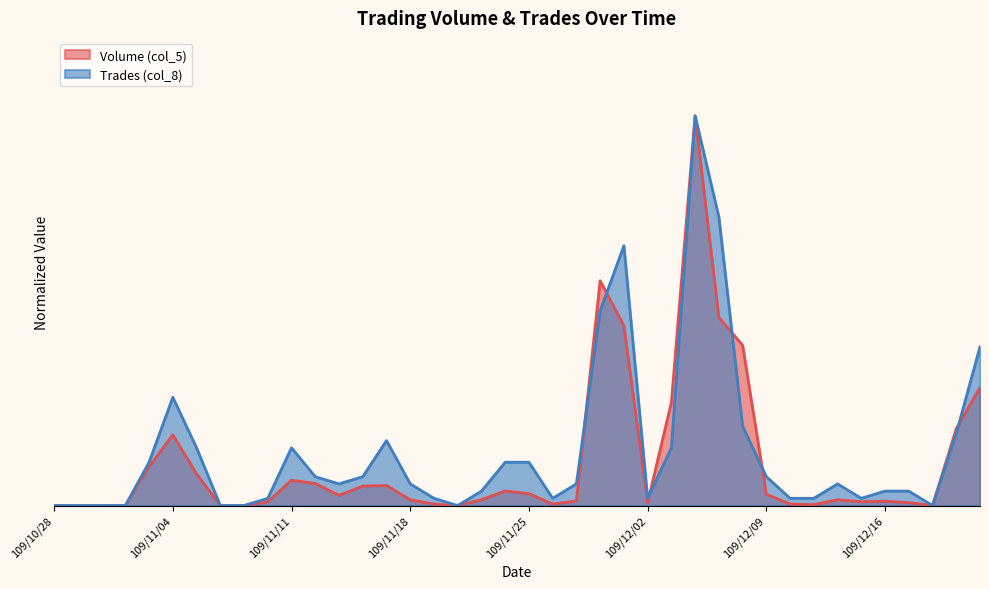

Reading left to right, list all the values displayed in this chart.

Volume (col_5): 109/10/28=0.0	109/10/29=0.0	109/10/30=0.0	109/11/02=0.0	109/11/03=5.4	109/11/04=9.8	109/11/05=4.4	109/11/06=0.0	109/11/09=0.0	109/11/10=0.5	109/11/11=3.5	109/11/12=3.1	109/11/13=1.4	109/11/16=2.7	109/11/17=2.8	109/11/18=0.8	109/11/19=0.2	109/11/20=0.0	109/11/23=0.8	109/11/24=2.0	109/11/25=1.7	109/11/26=0.2	109/11/27=0.6	109/11/30=31.2	109/12/01=24.9	109/12/02=0.4	109/12/03=14.3	109/12/04=54.0	109/12/07=26.1	109/12/08=22.2	109/12/09=1.6	109/12/10=0.2	109/12/11=0.1	109/12/14=0.8	109/12/15=0.5	109/12/16=0.6	109/12/17=0.4	109/12/18=0.0	109/12/21=10.6	109/12/22=16.4
Trades (col_8): 109/10/28=0.0	109/10/29=0.0	109/10/30=0.0	109/11/02=0.0	109/11/03=6.0	109/11/04=15.0	109/11/05=8.0	109/11/06=0.0	109/11/09=0.0	109/11/10=1.0	109/11/11=8.0	109/11/12=4.0	109/11/13=3.0	109/11/16=4.0	109/11/17=9.0	109/11/18=3.0	109/11/19=1.0	109/11/20=0.0	109/11/23=2.0	109/11/24=6.0	109/11/25=6.0	109/11/26=1.0	109/11/27=3.0	109/11/30=27.0	109/12/01=36.0	109/12/02=1.0	109/12/03=8.0	109/12/04=54.0	109/12/07=40.0	109/12/08=11.0	109/12/09=4.0	109/12/10=1.0	109/12/11=1.0	109/12/14=3.0	109/12/15=1.0	109/12/16=2.0	109/12/17=2.0	109/12/18=0.0	109/12/21=10.0	109/12/22=22.0